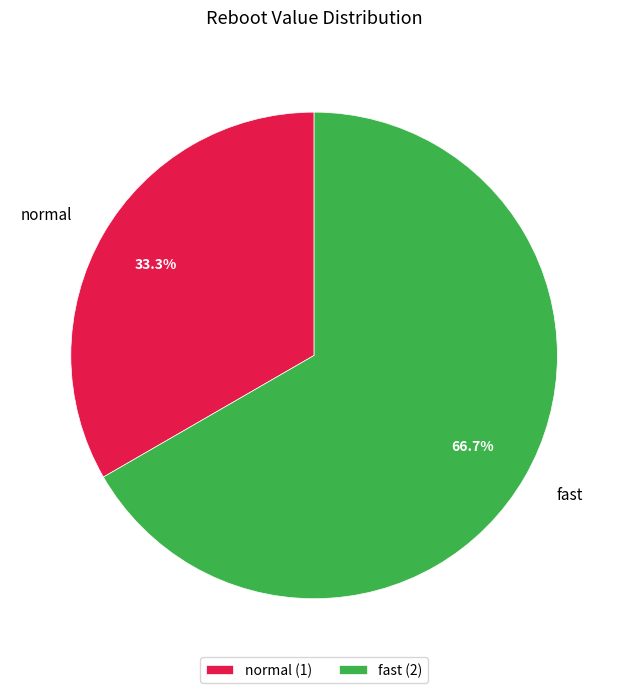

Does fast account for over 50% of the chart?

Yes